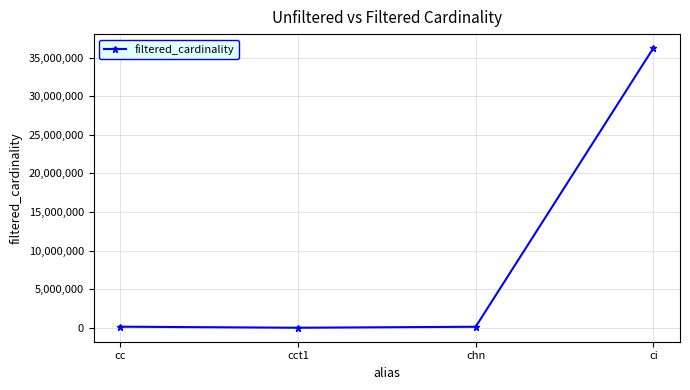

What is the label of the 3rd point from the left?

chn